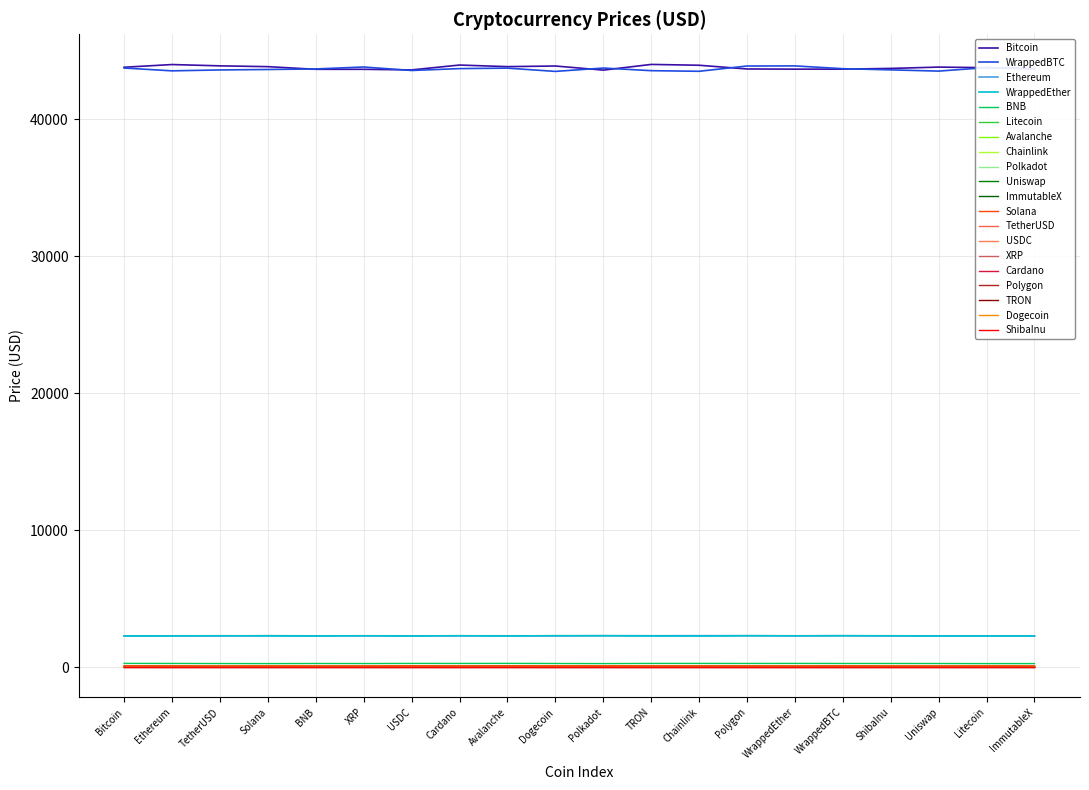

Reading right to left, extract all data points from this chart.

2.5	72.2	6.3	0.0	43678.4	2288.3	0.9	15.6	0.1	8.0	0.1	46.0	0.6	1.0	0.6	270.4	103.4	1.0	2289.6	43784.0